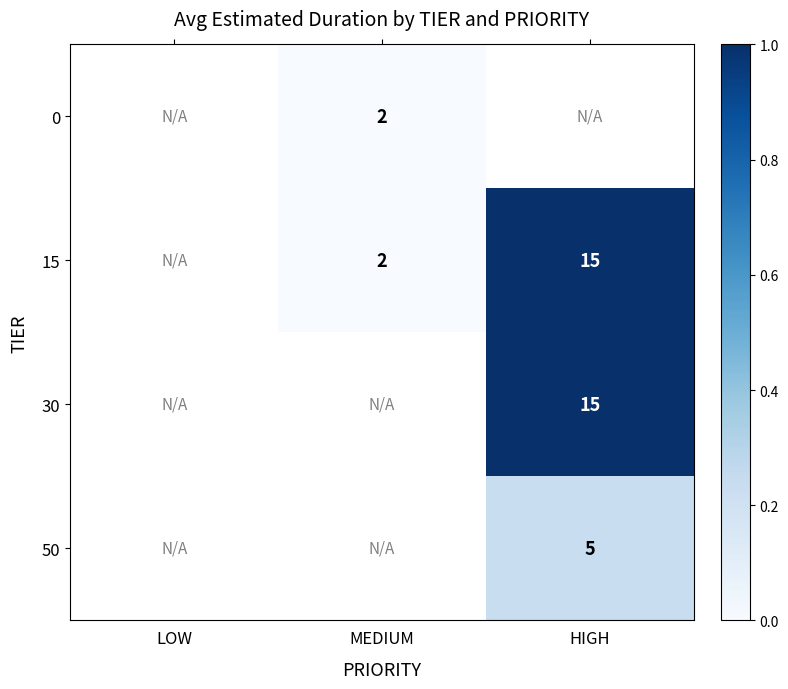

True or false: 0 has a value of 2 at MEDIUM.

True